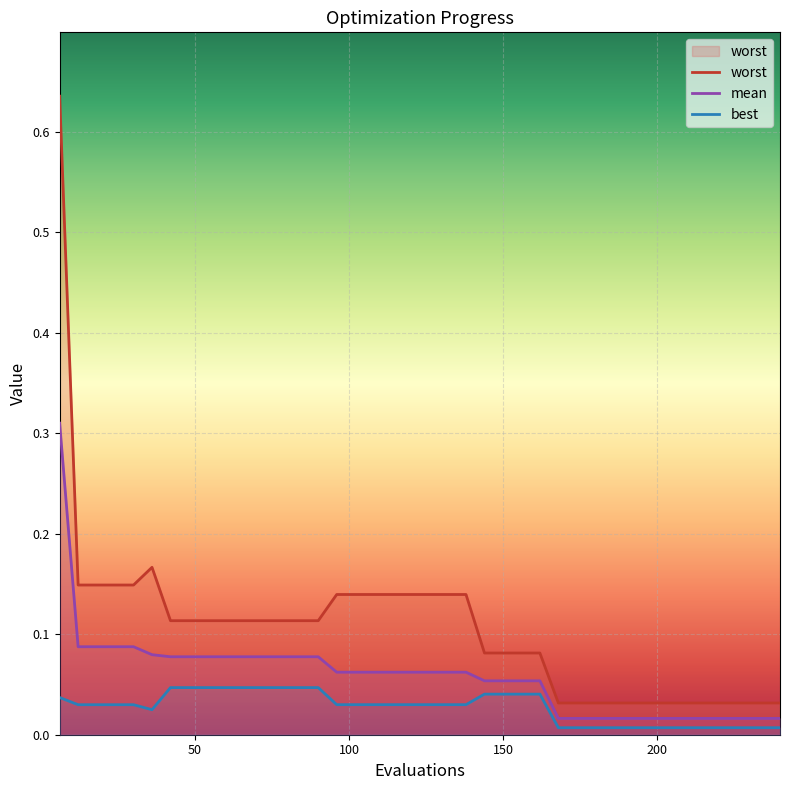

Rank the series at 102 from highest to lowest value.

worst, mean, best